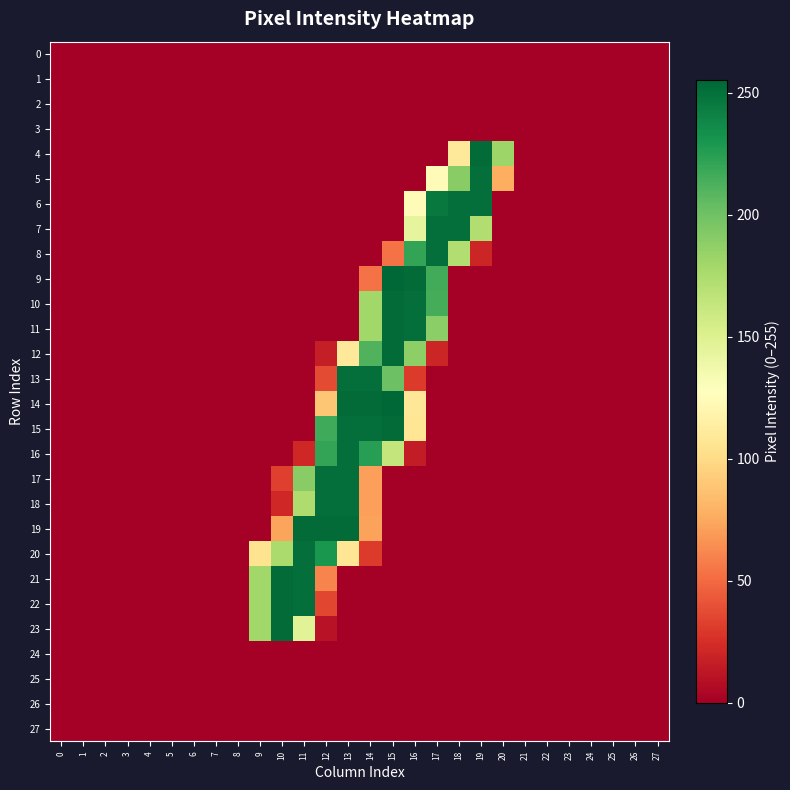

What is the spread (max minus min) of values at 15?

255